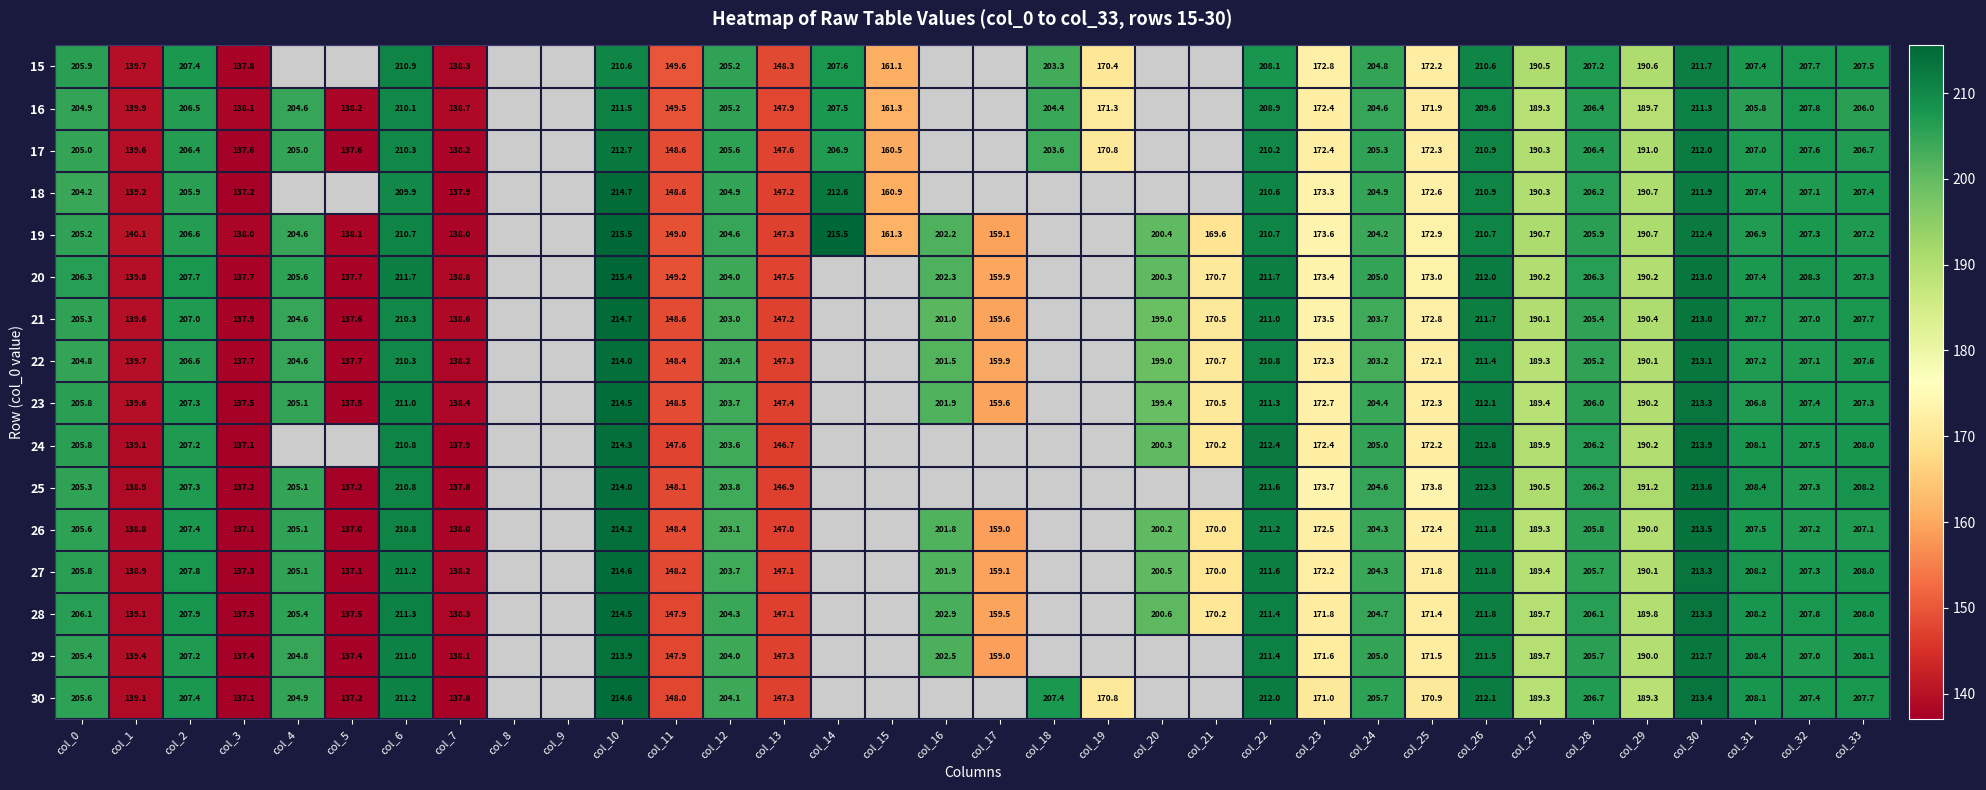

Between col_22 and col_26, which is larger?

col_26